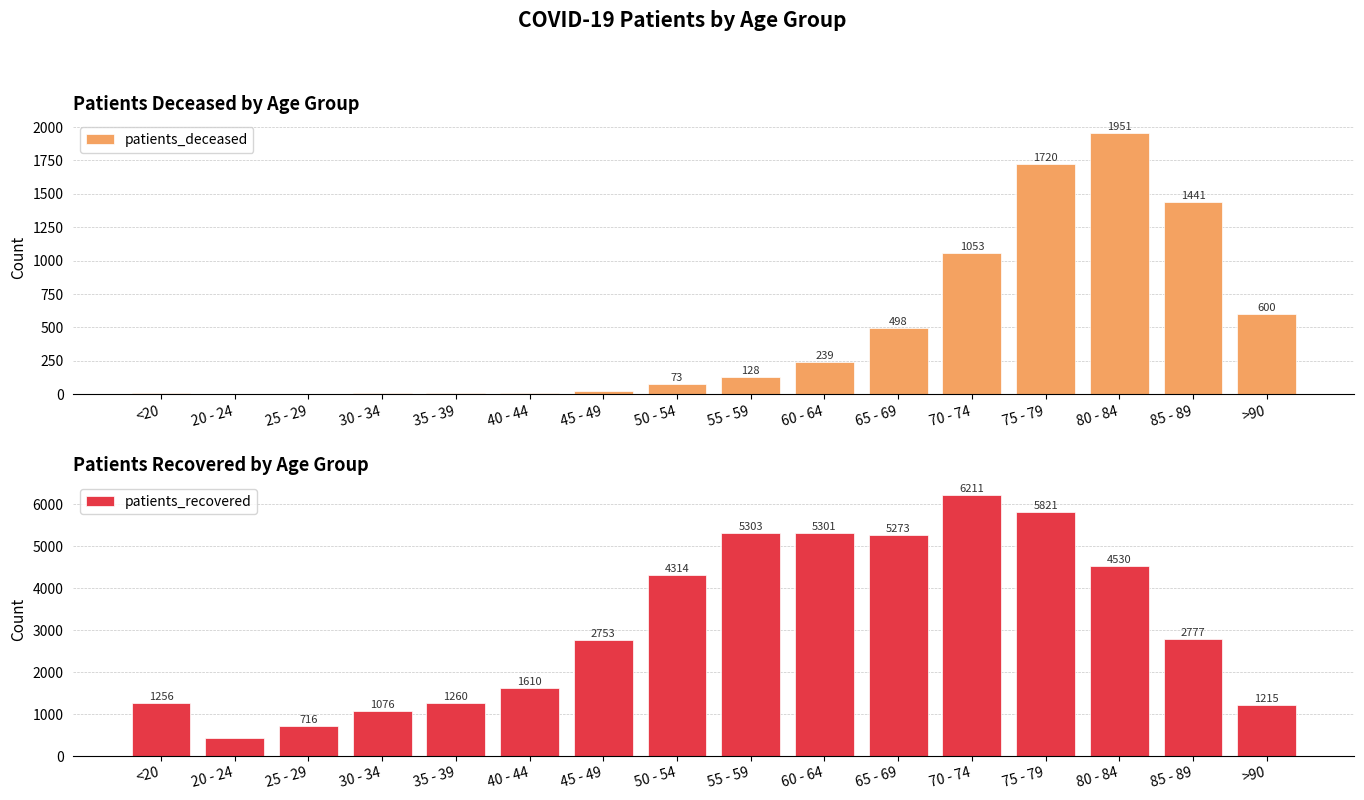

Reading left to right, list all the values displayed in this chart.

patients_deceased: 6	3	2	10	11	12	25	73	128	239	498	1053	1720	1951	1441	600
patients_recovered: 1256	422	716	1076	1260	1610	2753	4314	5303	5301	5273	6211	5821	4530	2777	1215